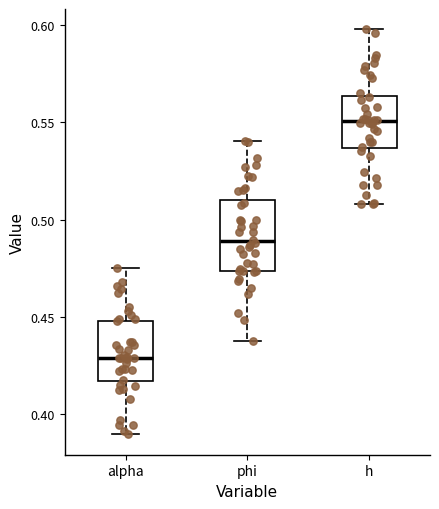

Reading left to right, transcribe this box plot: for each box, give where its median line is, the range the box spans, and where its two whiskers end, as read against the y-axis. The values are not printed on the chart, so give them approximately, as read against the axis.

alpha: median 0.430, box 0.415 to 0.450, whiskers 0.390 to 0.475
phi: median 0.490, box 0.475 to 0.510, whiskers 0.440 to 0.540
h: median 0.550, box 0.535 to 0.565, whiskers 0.510 to 0.600